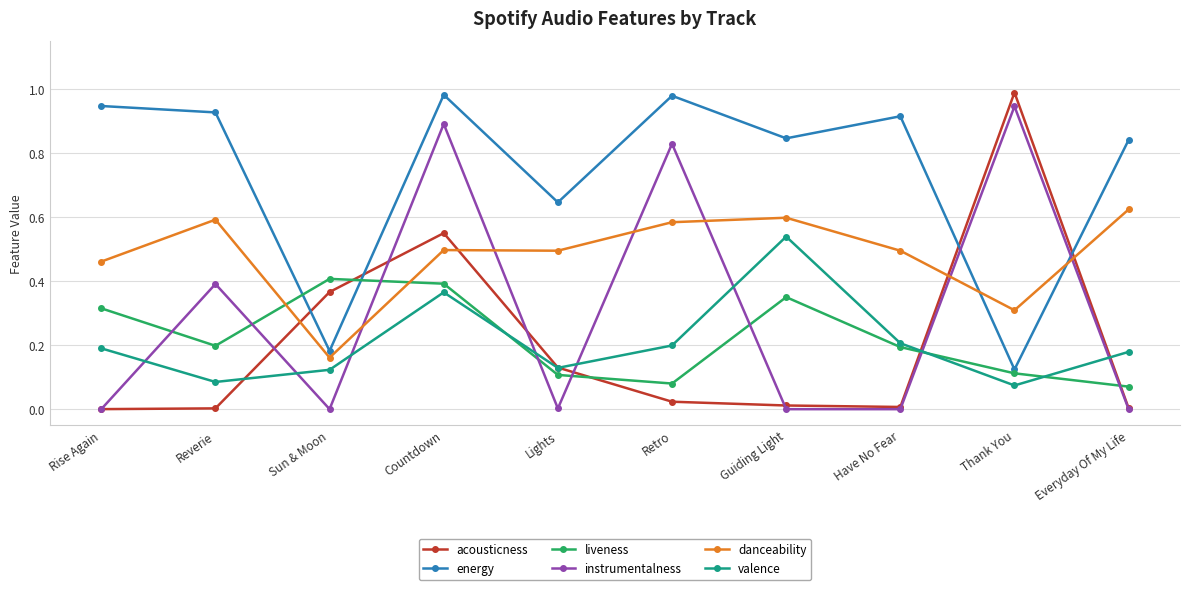

Between which two adjacent categories do instrumentalness and liveness first intersect?

Rise Again and Reverie